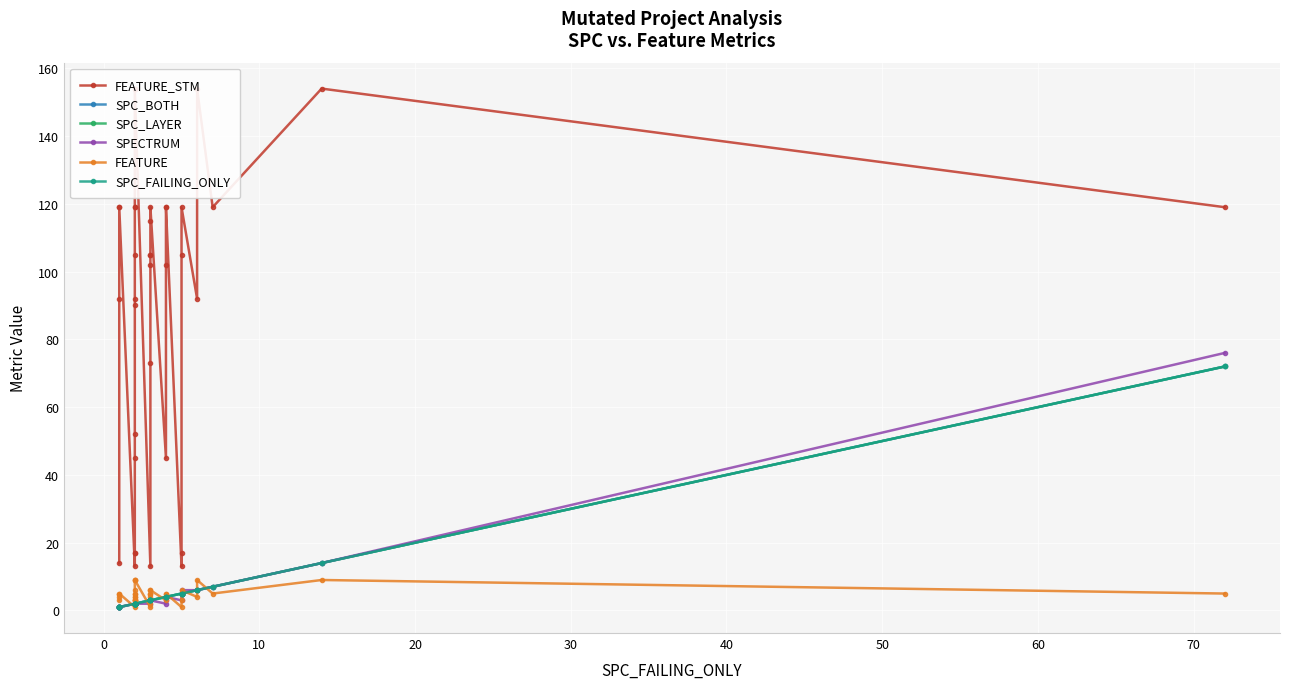

What is the value of the SPC_FAILING_ONLY point at the 23rd from the left?

3